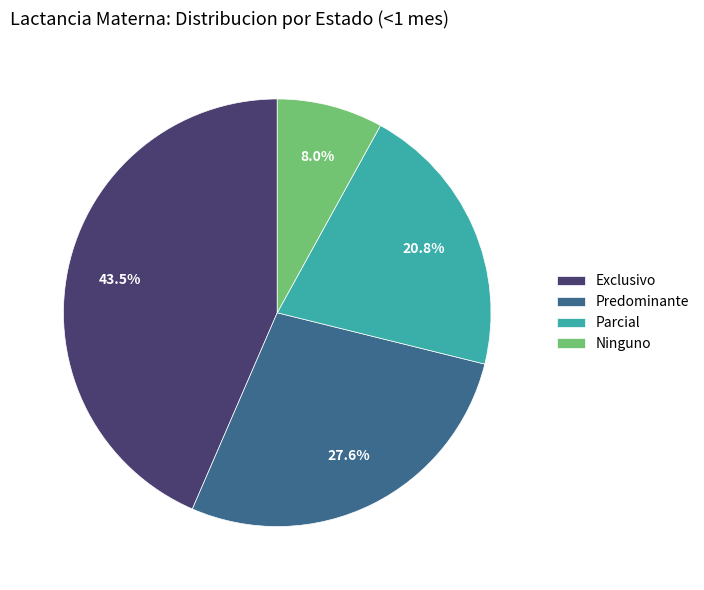

What is the largest slice in the pie chart?

Exclusivo